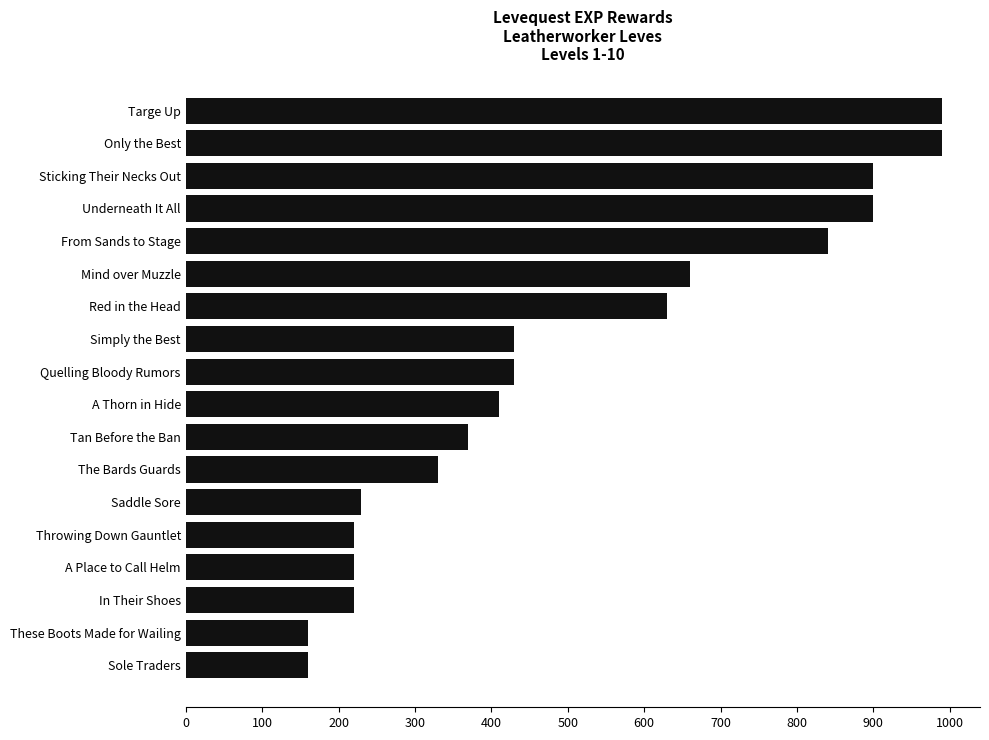

Which has a higher value, A Place to Call Helm or Sticking Their Necks Out?

Sticking Their Necks Out